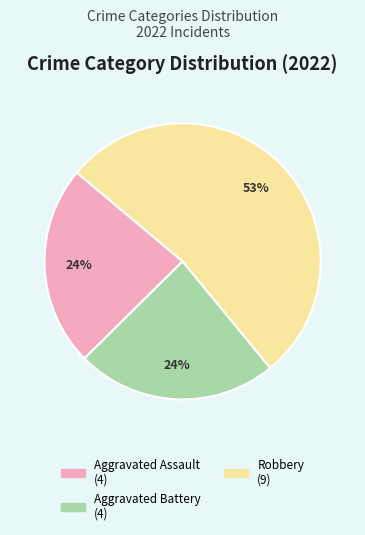

Is there a majority slice in this chart?

Yes